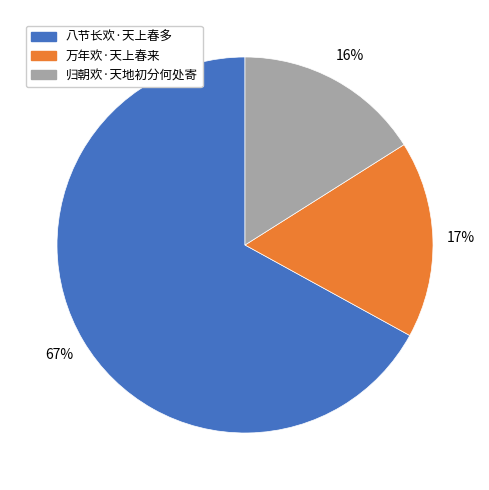

What is the largest slice in the pie chart?

八节长欢·天上春多